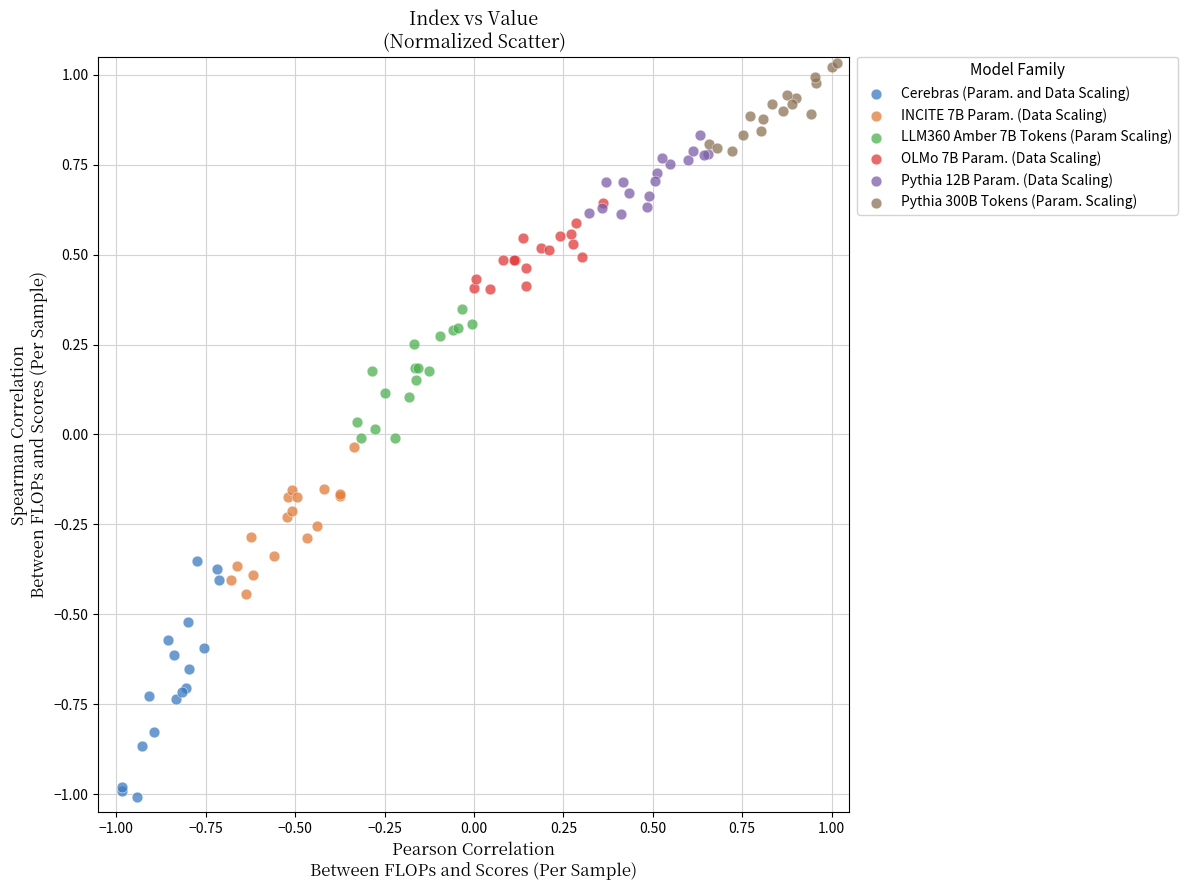

What are all the series names shown in the legend?

Cerebras (Param. and Data Scaling), INCITE 7B Param. (Data Scaling), LLM360 Amber 7B Tokens (Param Scaling), OLMo 7B Param. (Data Scaling), Pythia 12B Param. (Data Scaling), Pythia 300B Tokens (Param. Scaling)